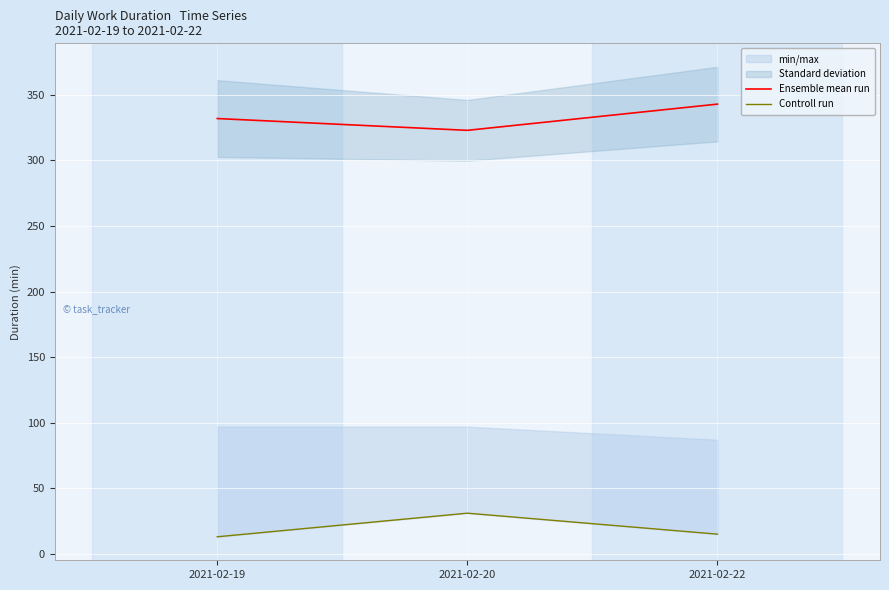

The Controll run series shows 15 at 2021-02-22. True or false?

True